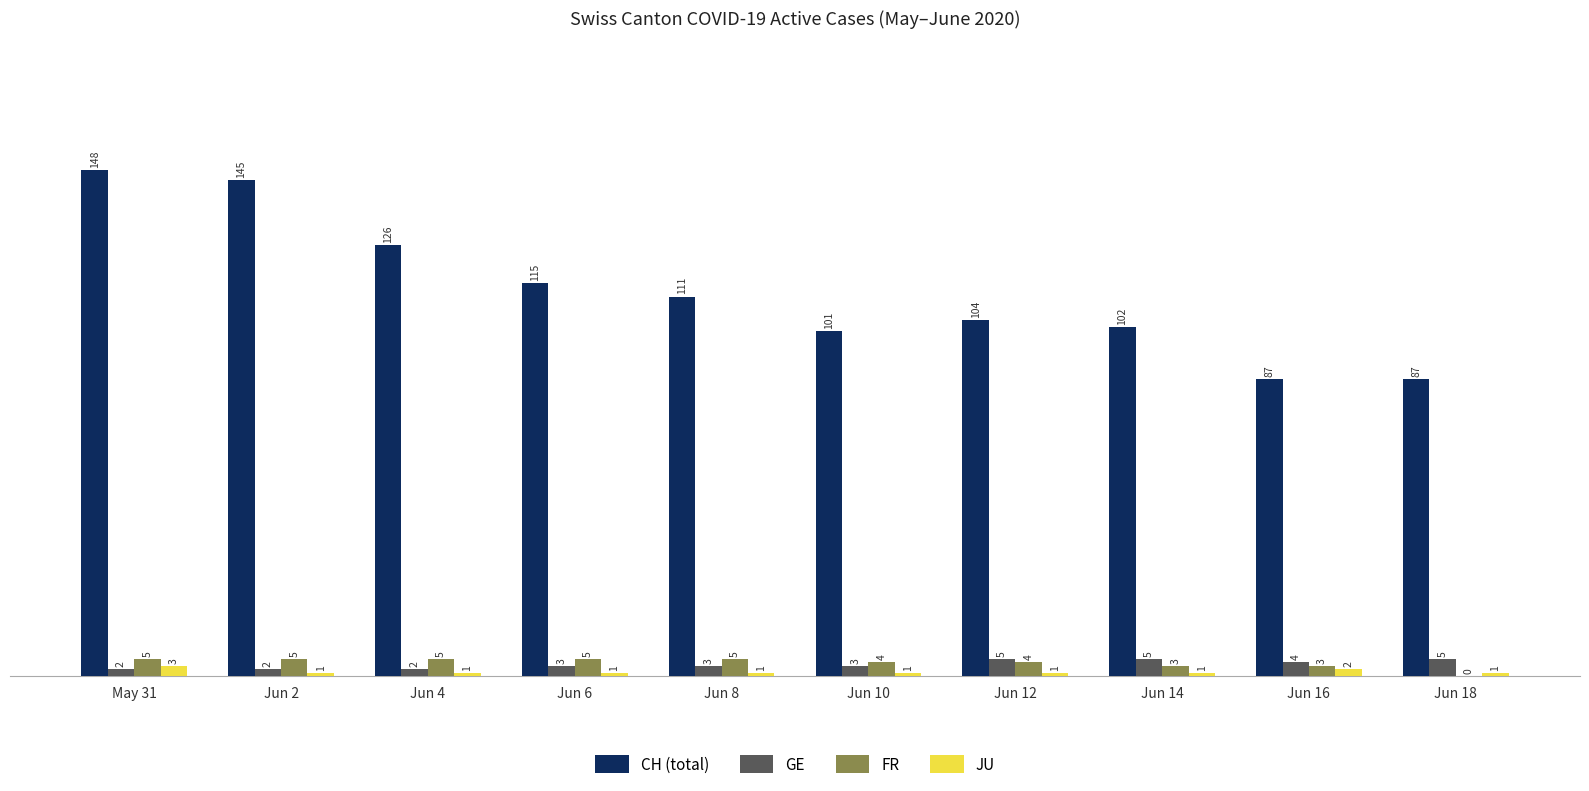

Read the CH (total) value at Jun 8, to the nearest 5.

110